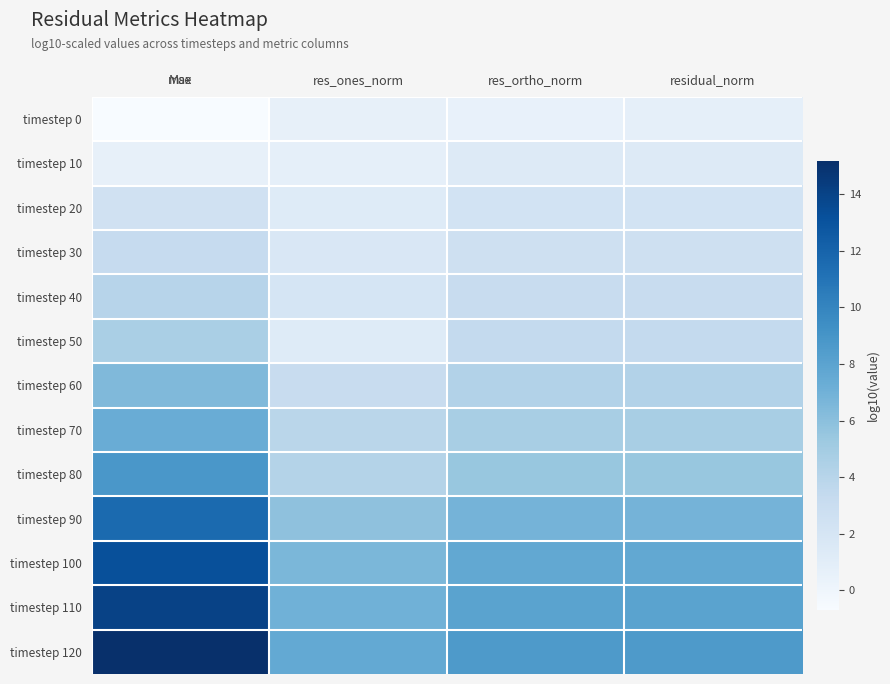

What is the total value across all series at residual_norm?

59.0